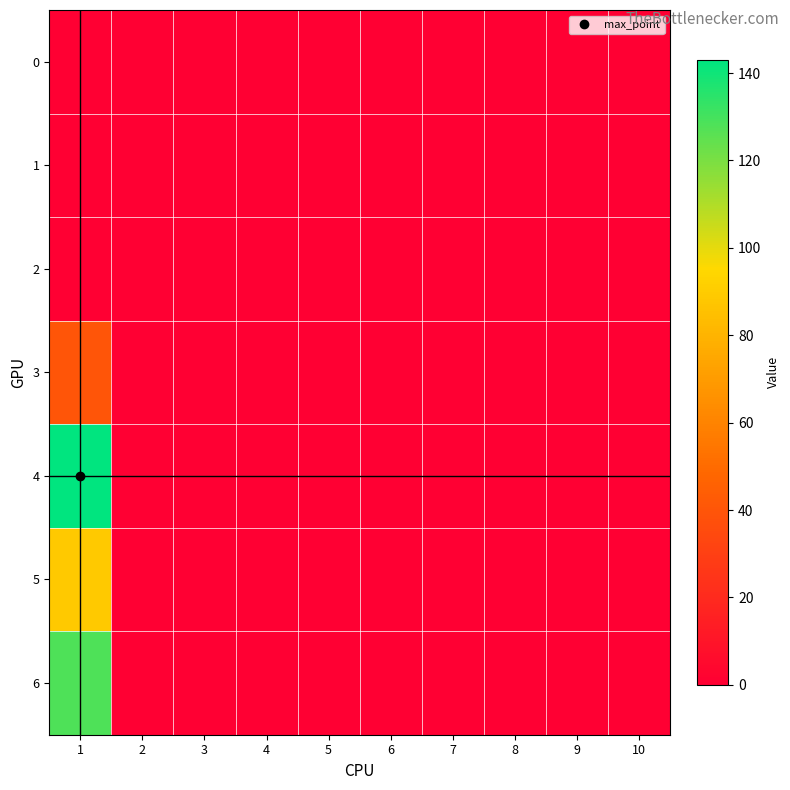

At how many categories does at least one series exceed 136?

1